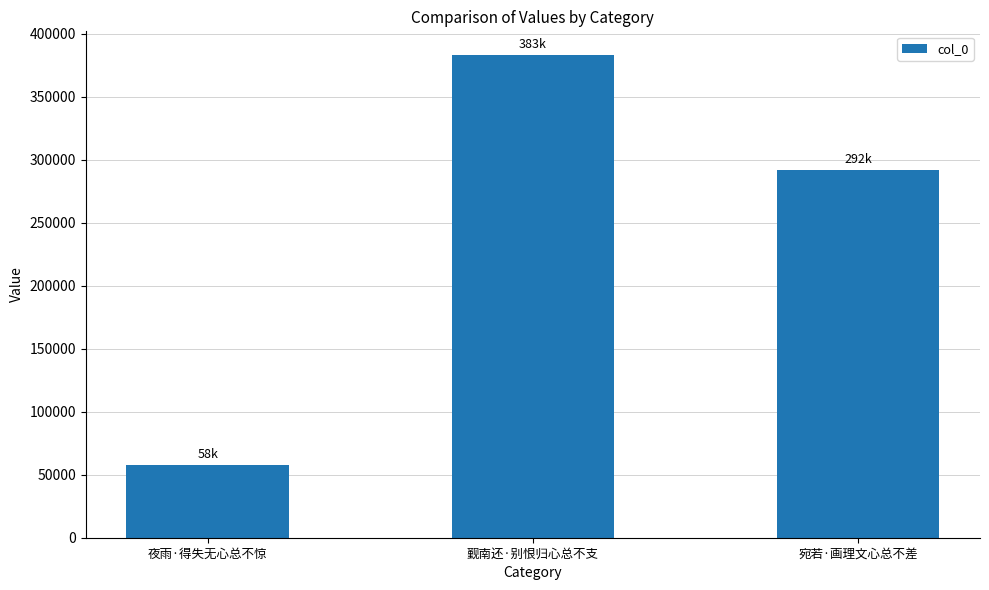

How many series are shown in this chart?

1